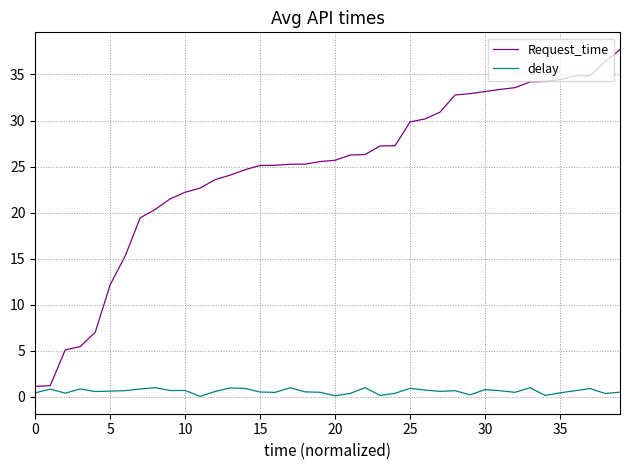

Which series has the widest spread of values?

Request_time